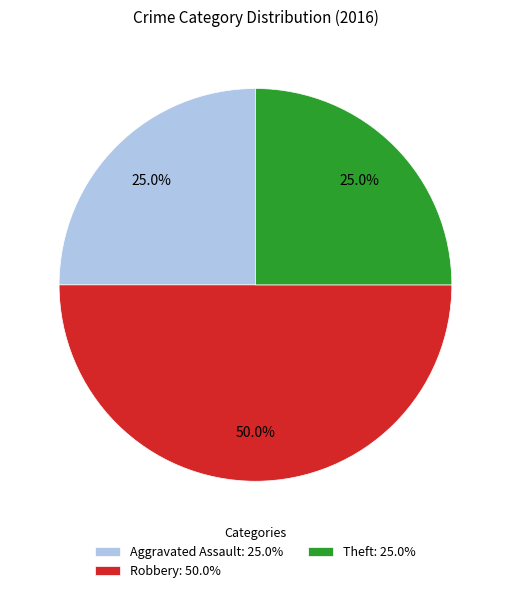

To the nearest percent, what is the average slice percentage?

33%